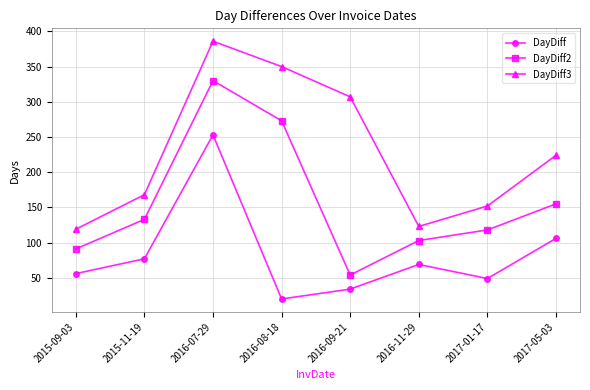

What position from the left is 2016-07-29?

3